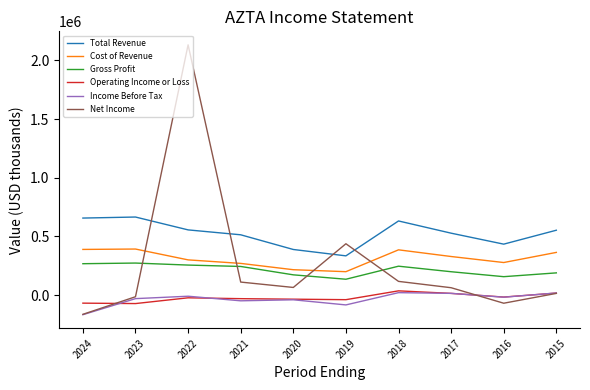

What is the average value of the Gross Profit series?

213760